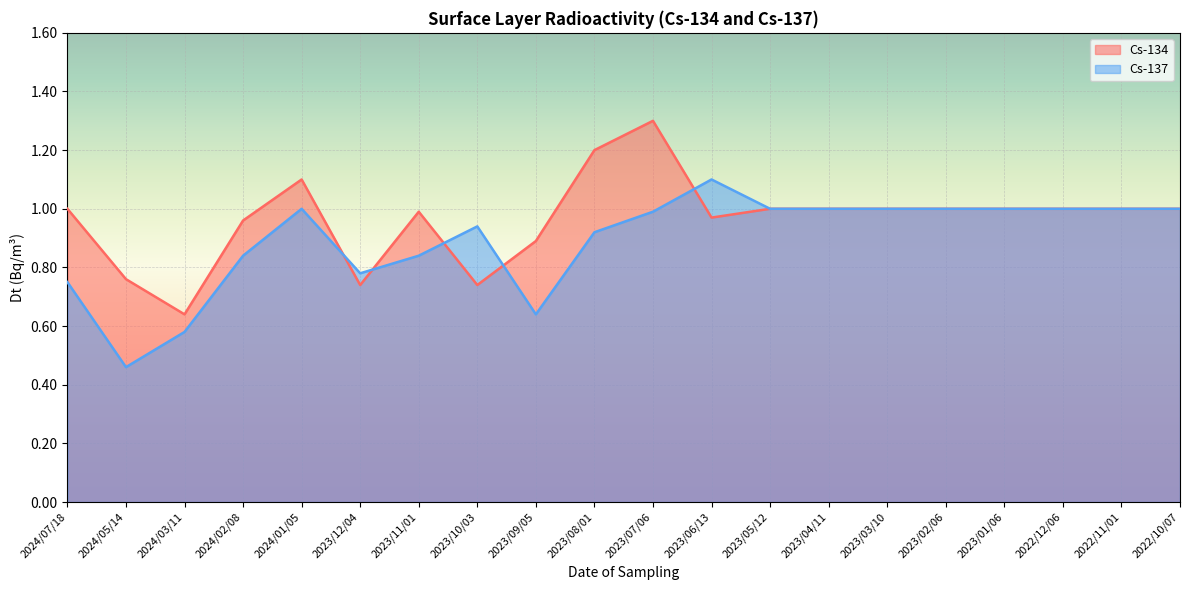

How many intersections are there between Cs-134 and Cs-137?

5